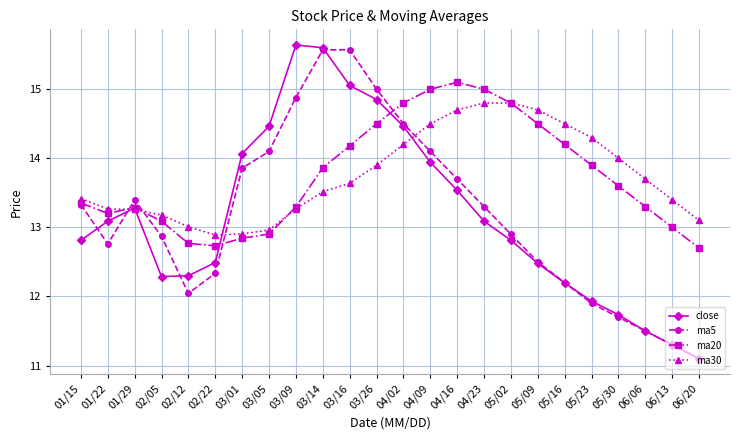

Where does the ma5 series first go above 13?

01/15